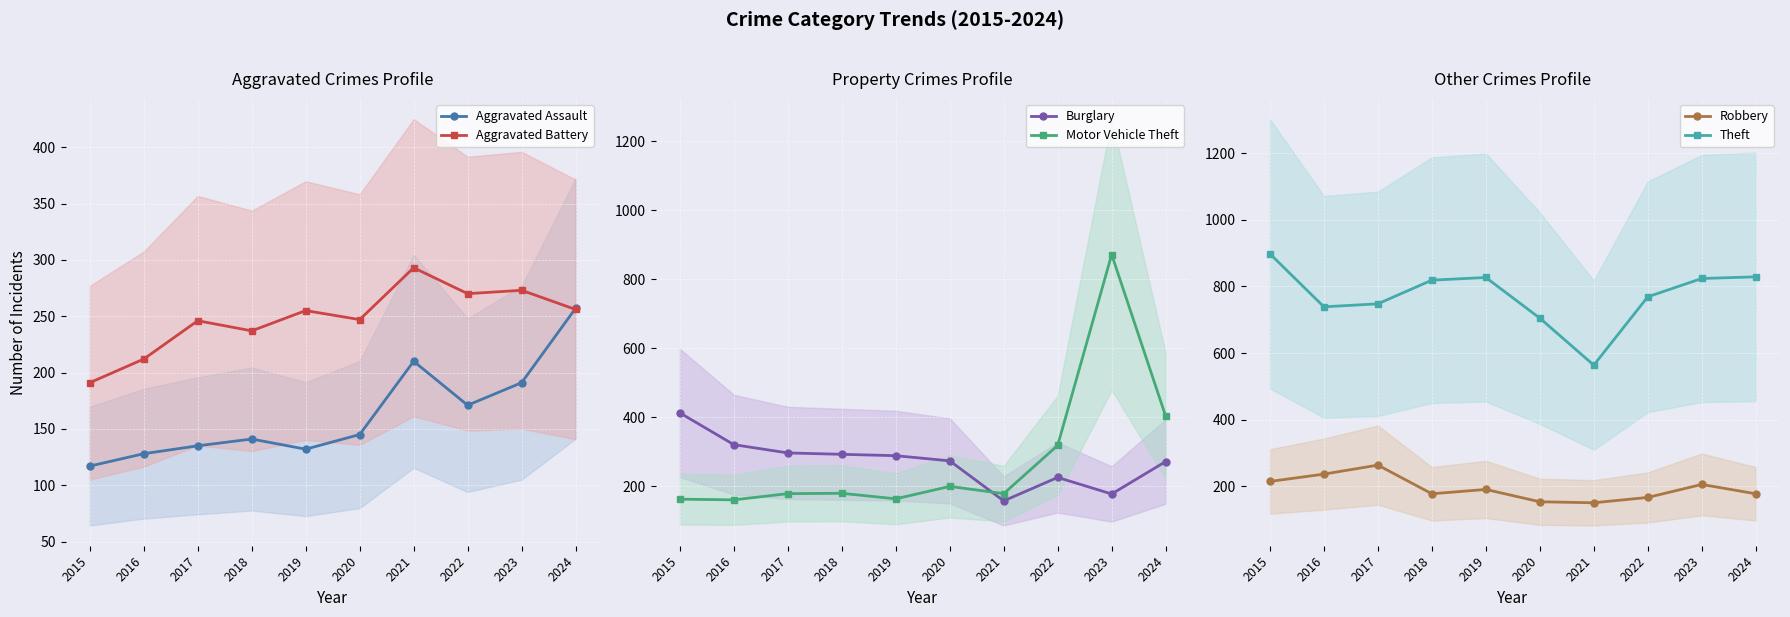

Reading left to right, extract all data points from this chart.

Aggravated Assault: 117	128	135	141	132	145	210	171	191	257
Aggravated Battery: 191	212	246	237	255	247	293	270	273	256
Burglary: 413	321	297	293	289	274	158	226	178	272
Motor Vehicle Theft: 163	161	179	180	164	200	179	319	872	404
Robbery: 215	237	264	178	191	154	151	167	206	178
Theft: 898	739	748	819	827	705	564	769	824	829